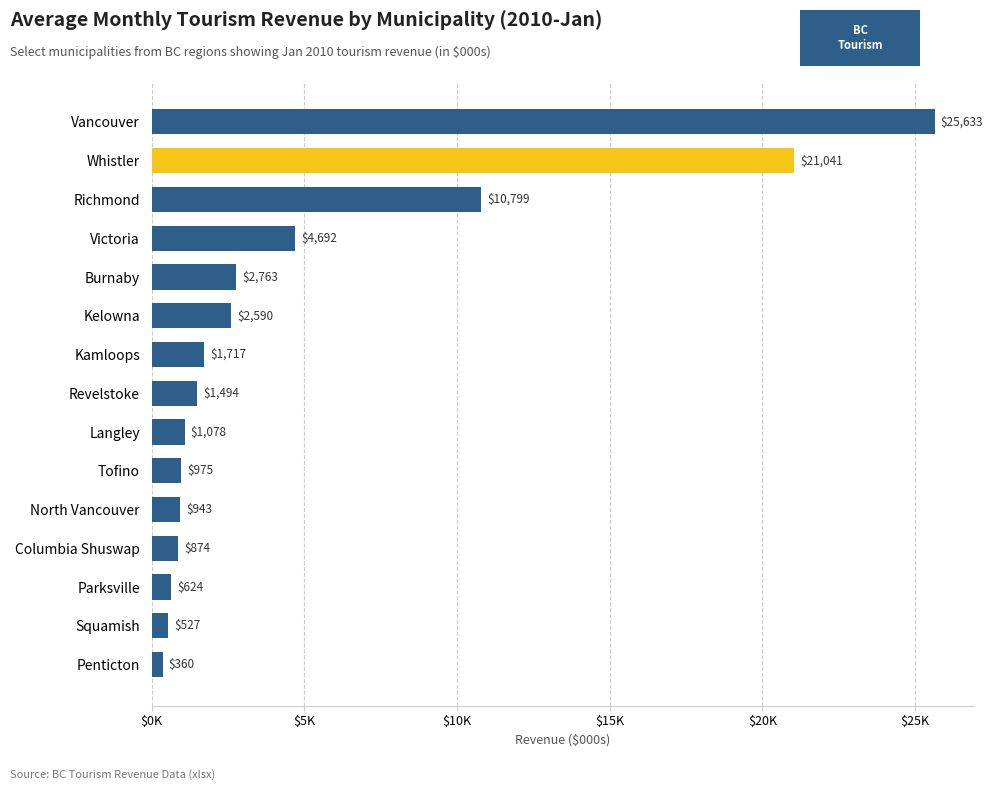

Are the bars horizontal?

Yes